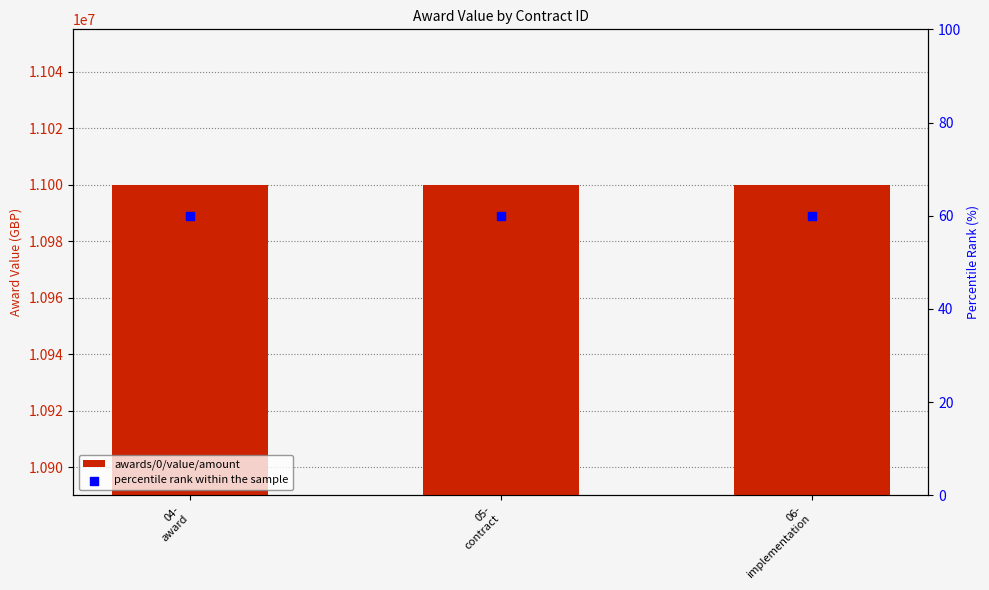

Is the value of percentile rank within the sample at 05-
contract greater than the value of awards/0/value/amount at 05-
contract?

No